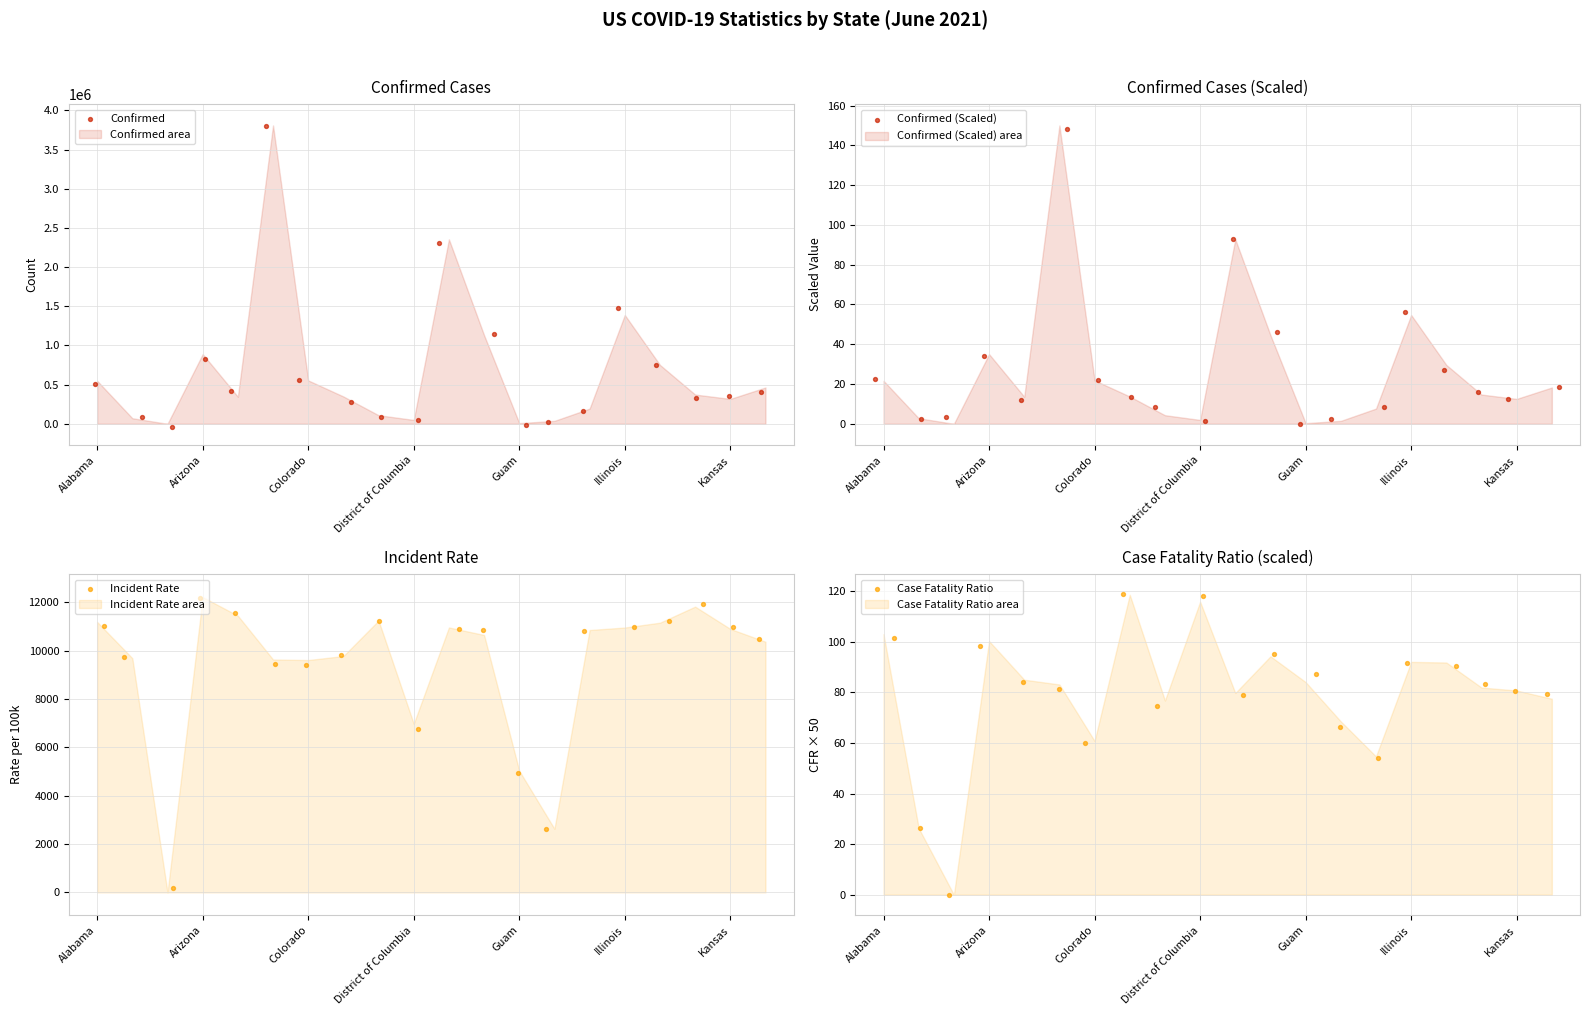

Is the value of Confirmed (Scaled) at 7 greater than the value of Incident Rate at Arizona?

No